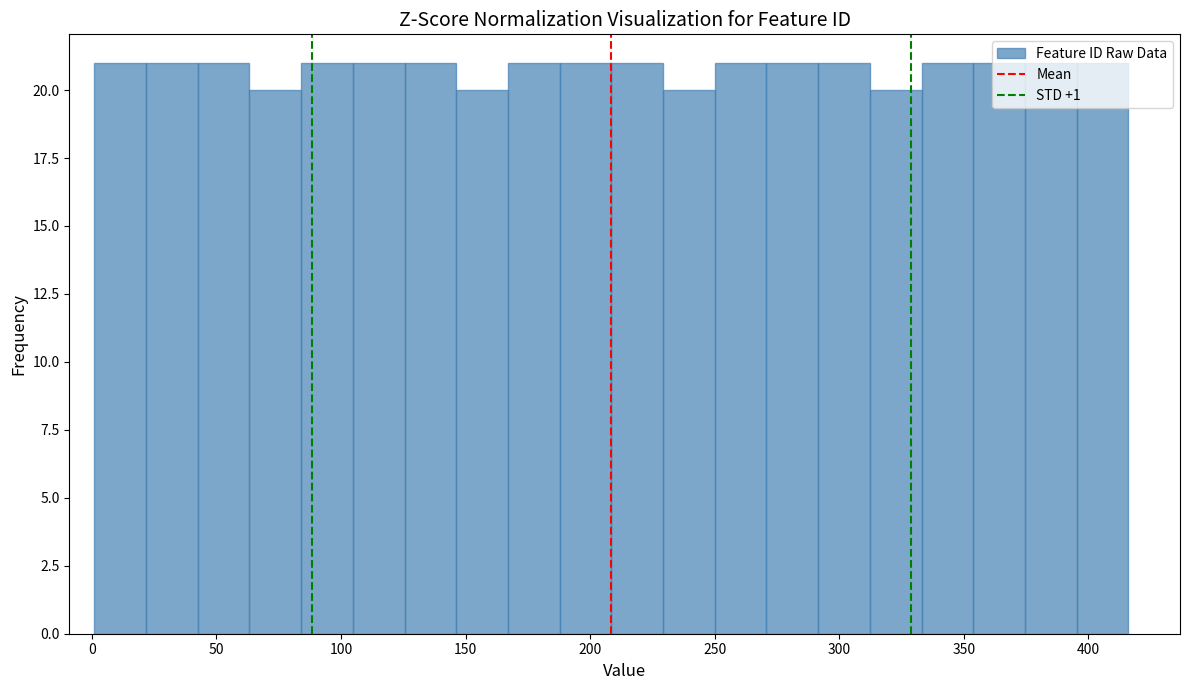

Reading left to right, list every bar in this chart as the range it spans on the x-axis followed by its height. Neither the bar edges nor the heights are printed on the chart, so give them approximately, as read against the axes.

0 to 20: 21
20 to 45: 21
45 to 65: 21
65 to 85: 20
85 to 105: 21
105 to 125: 21
125 to 145: 21
145 to 165: 20
165 to 190: 21
190 to 210: 21
210 to 230: 21
230 to 250: 20
250 to 270: 21
270 to 290: 21
290 to 310: 21
310 to 335: 20
335 to 355: 21
355 to 375: 21
375 to 395: 21
395 to 415: 21